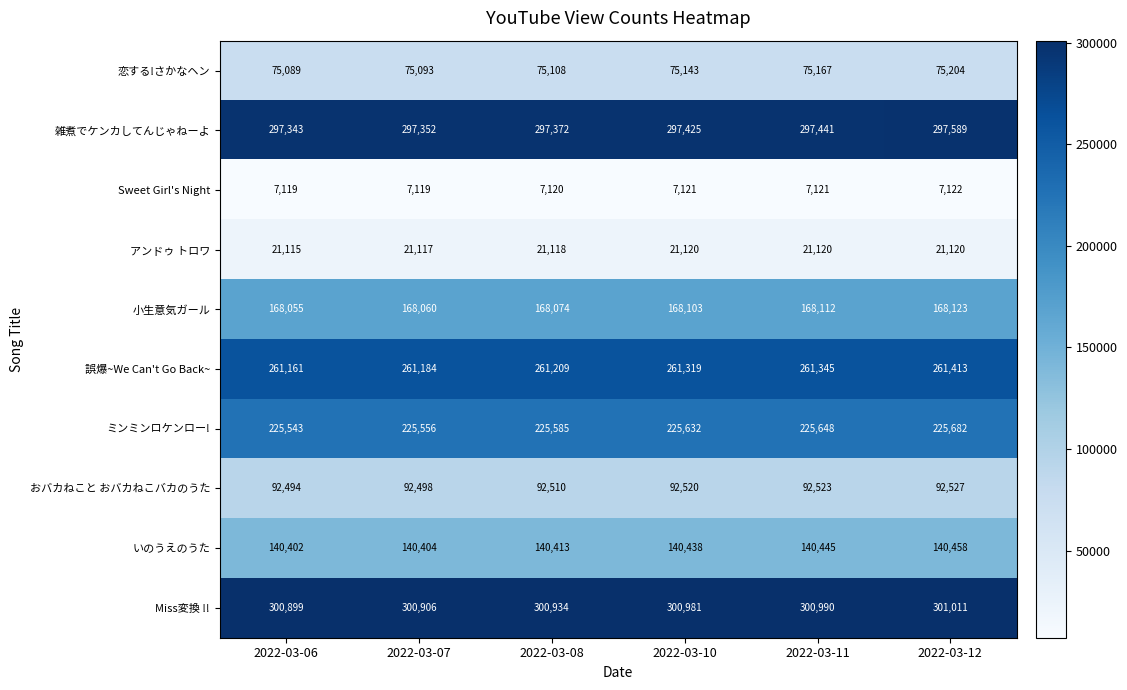

Which category has the highest value in the Sweet Girl's Night series?

2022-03-12